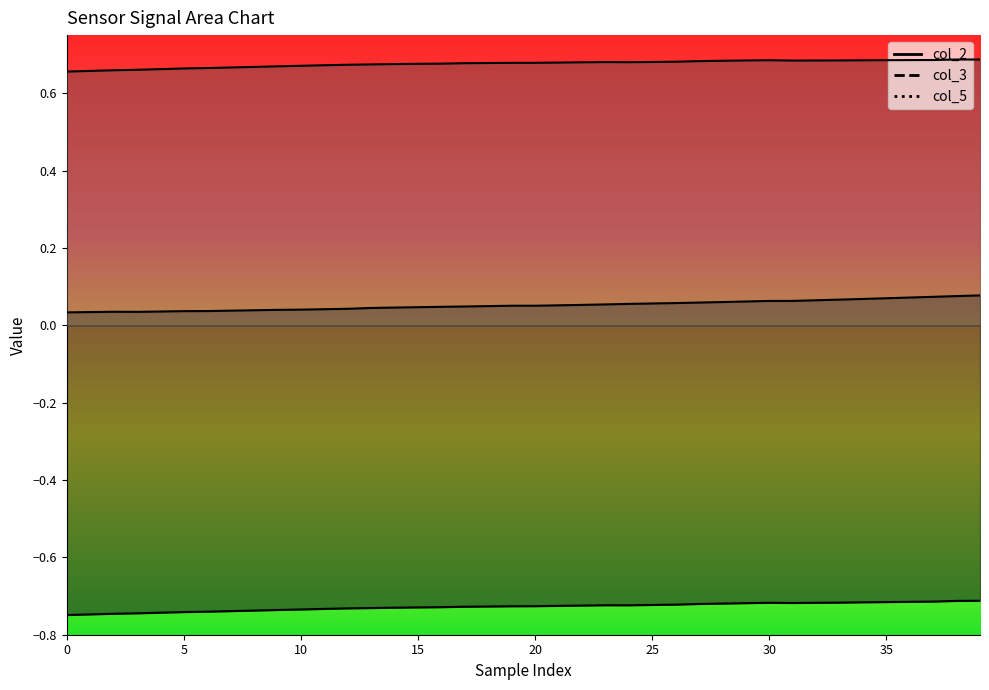

Which series has the largest total across all categories?

col_5